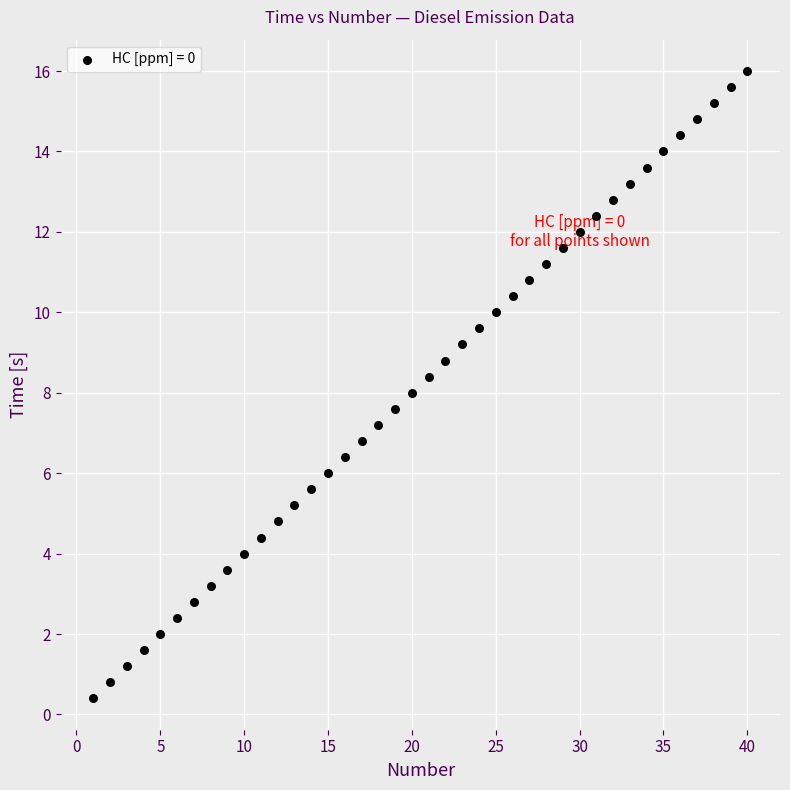

What is the range of X values (max minus min)?

39.0